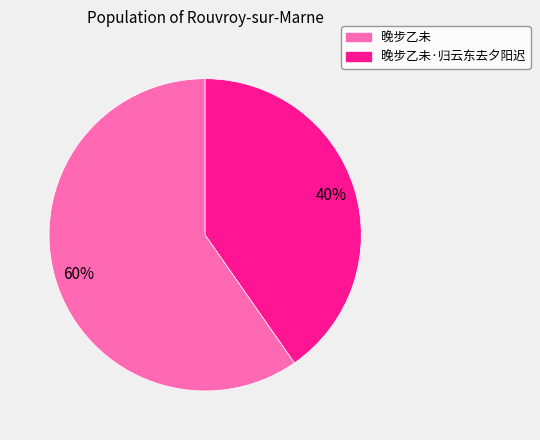

To the nearest percent, what is the average slice percentage?

50%